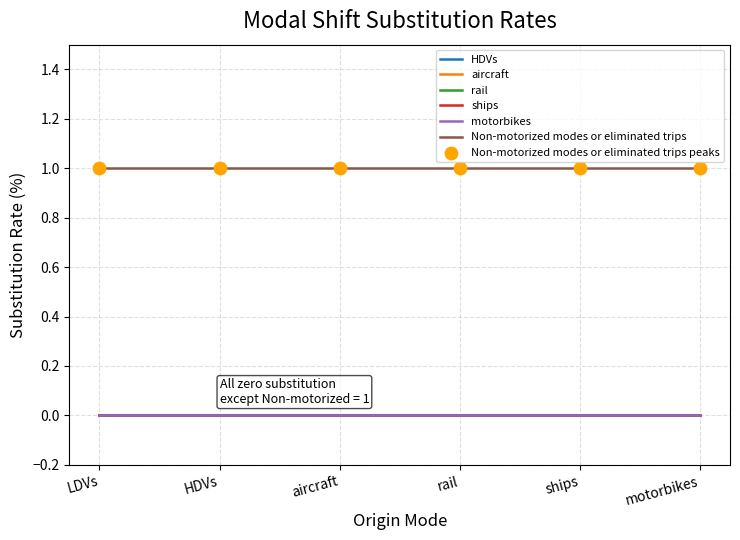

Does the chart have visible grid lines?

Yes